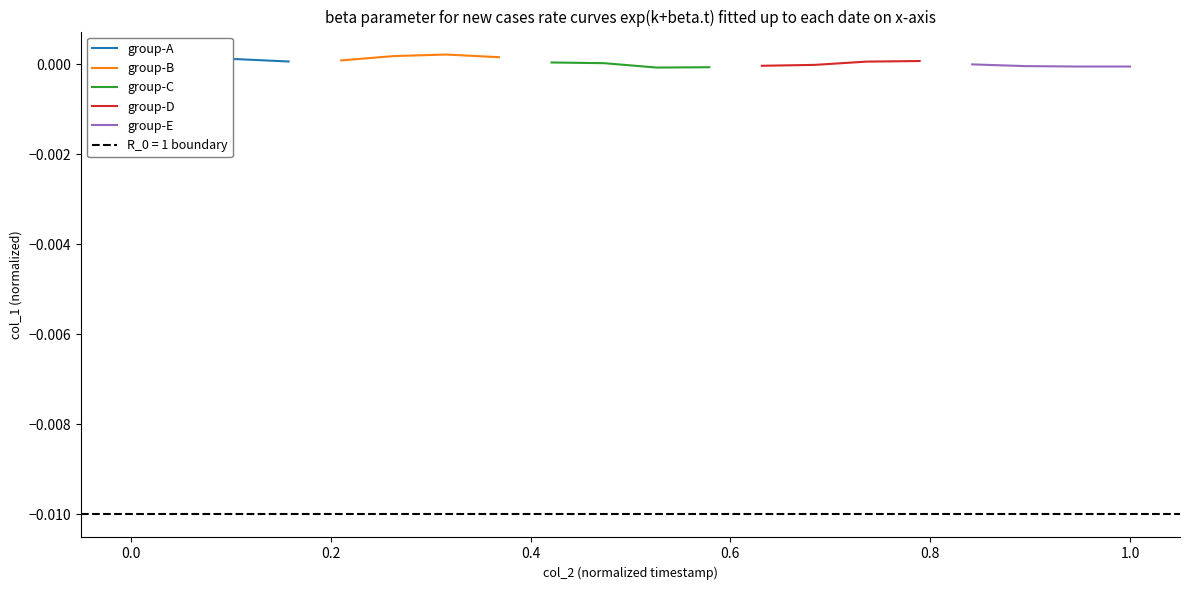

How many interior local peaks does the group-A series have?

1